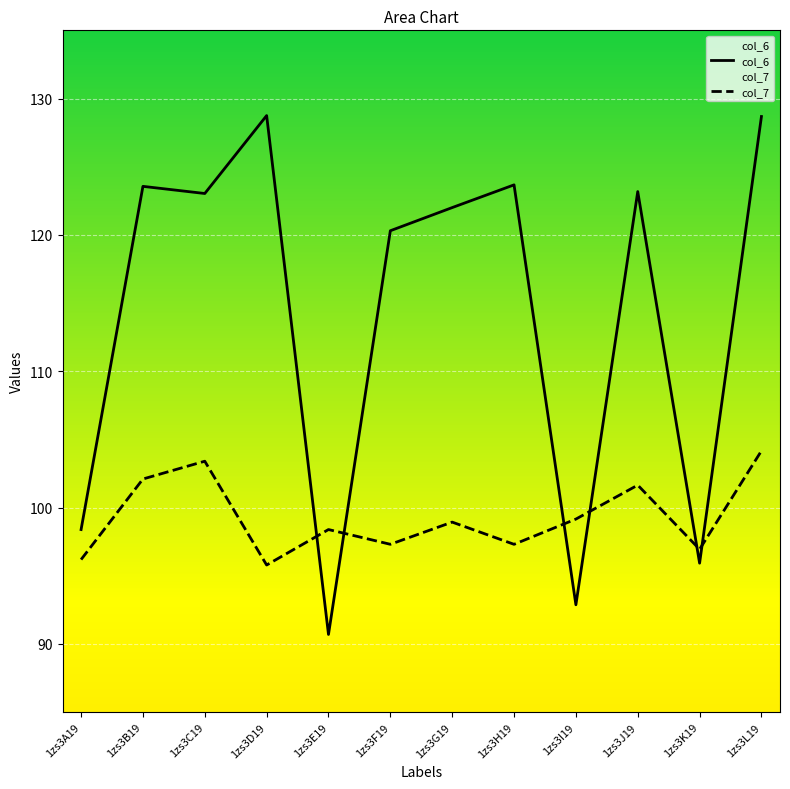

How many intersections are there between col_6 and col_7?

6